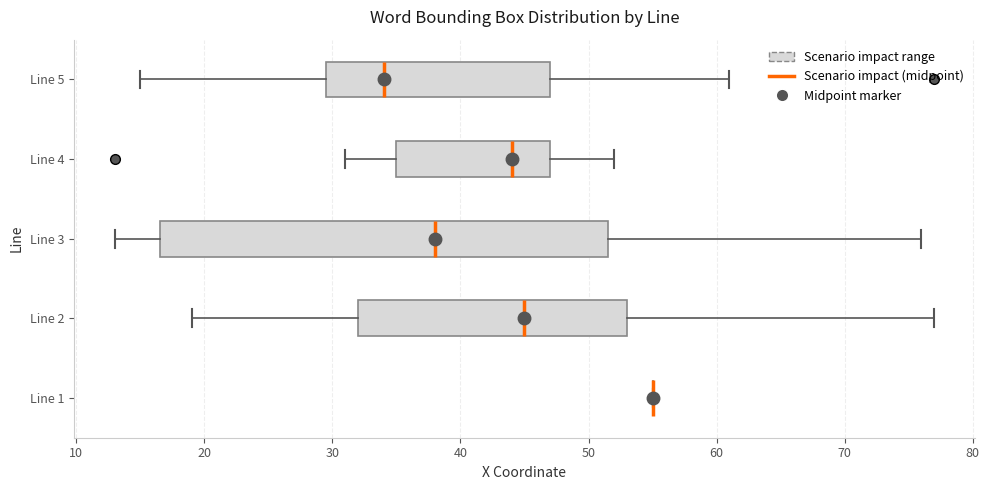

Which box is the widest, from its left edge to its right edge?

Line 3